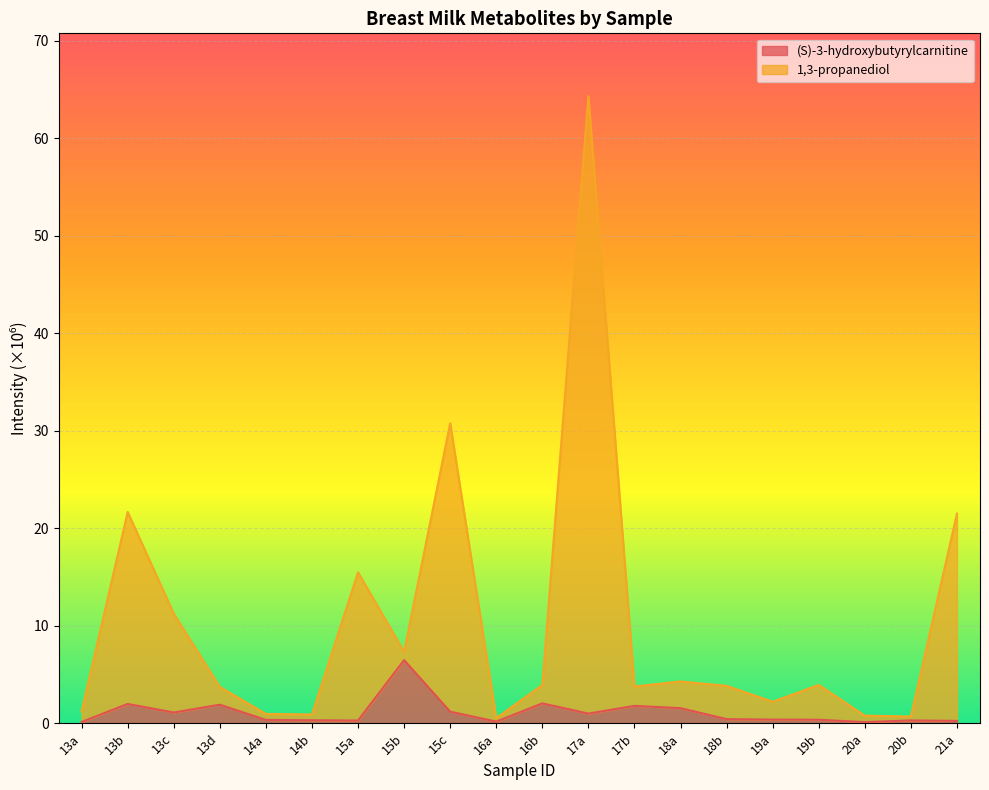

At how many categories does at least one series exceed 28?

2